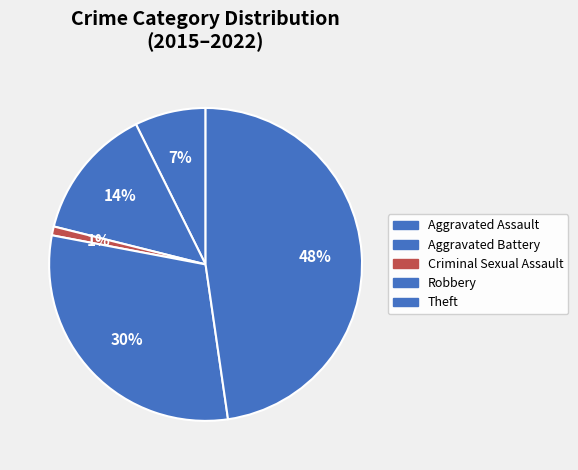

Which has a higher value, Criminal Sexual Assault or Aggravated Assault?

Aggravated Assault